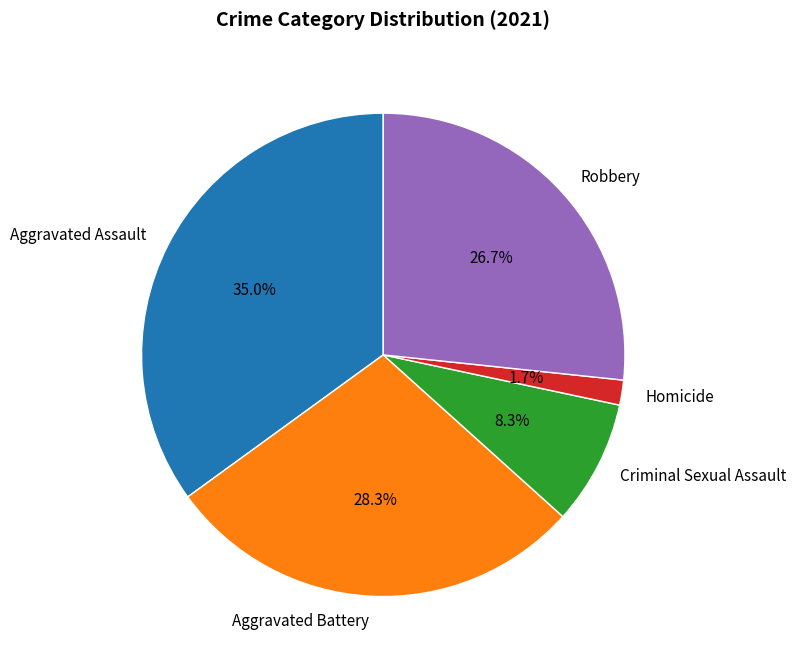

What is the largest slice in the pie chart?

Aggravated Assault